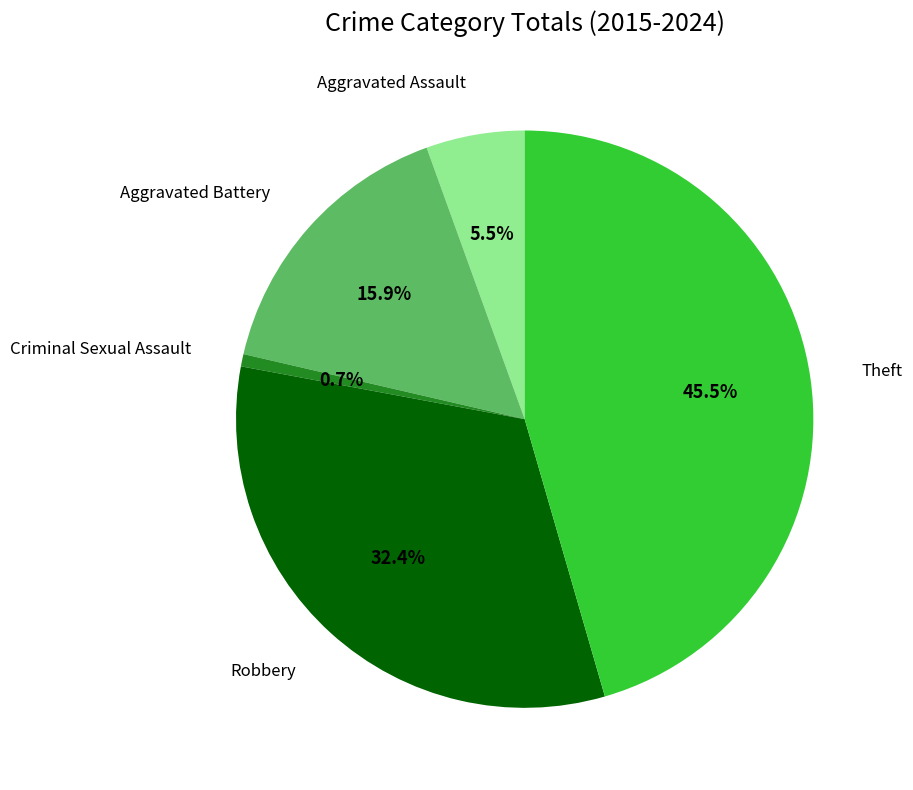

Rank the categories by value from lowest to highest.

Criminal Sexual Assault, Aggravated Assault, Aggravated Battery, Robbery, Theft